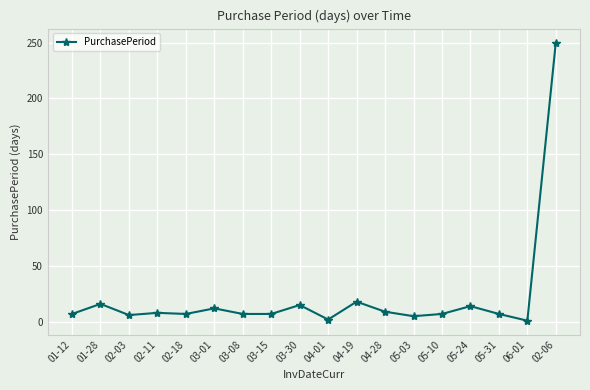

Which label corresponds to the largest value in the chart?

02-06